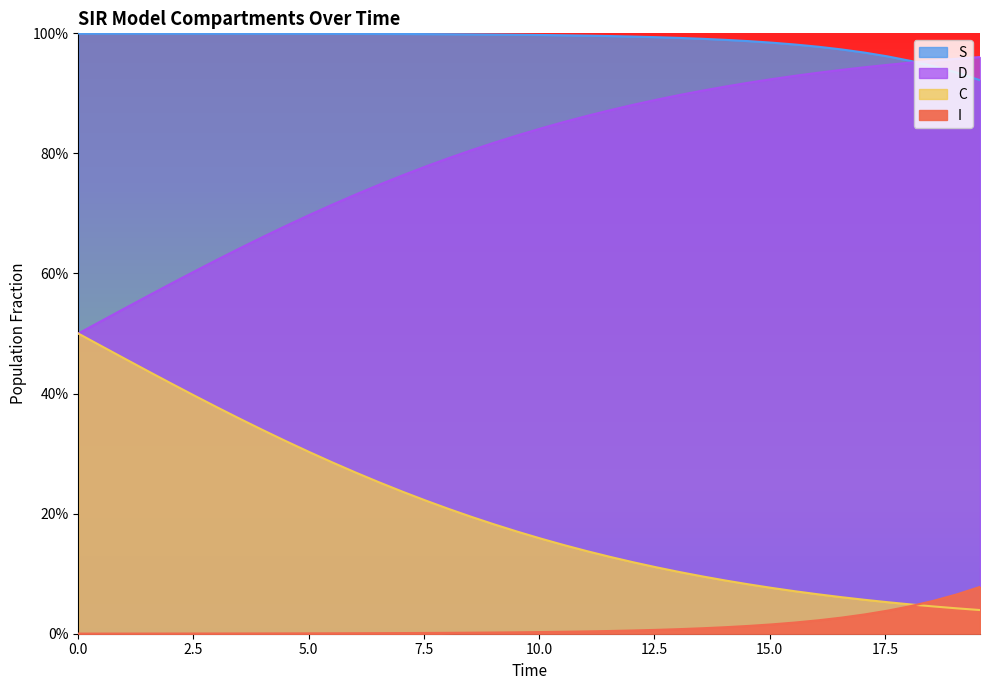

Which series has the largest total across all categories?

S